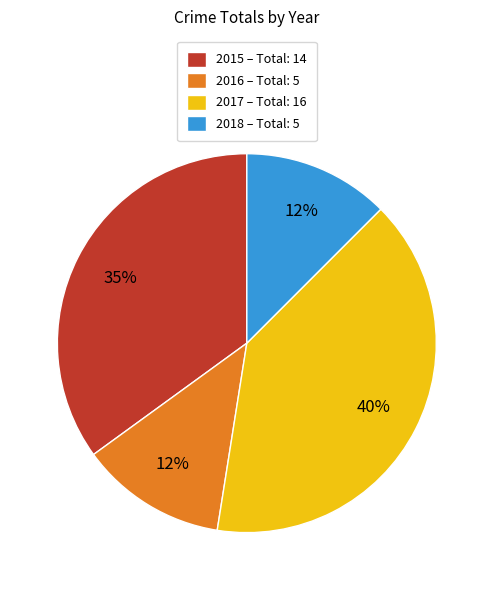

Between 2016 and 2017, which is larger?

2017